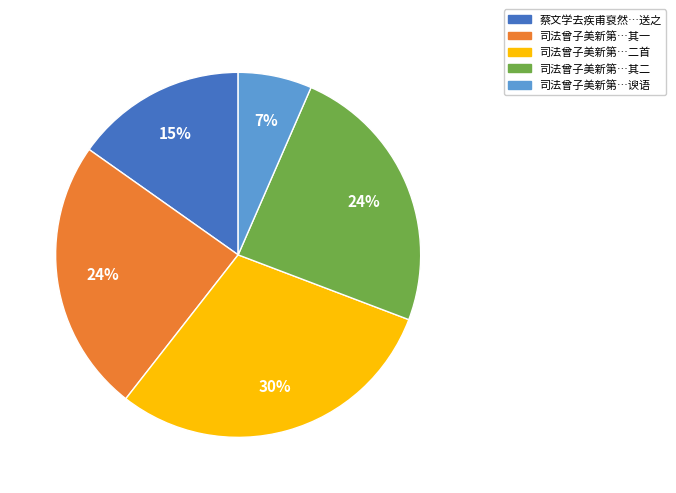

The 司法曾子美新第…二首 slice represents 30% of the pie. True or false?

True